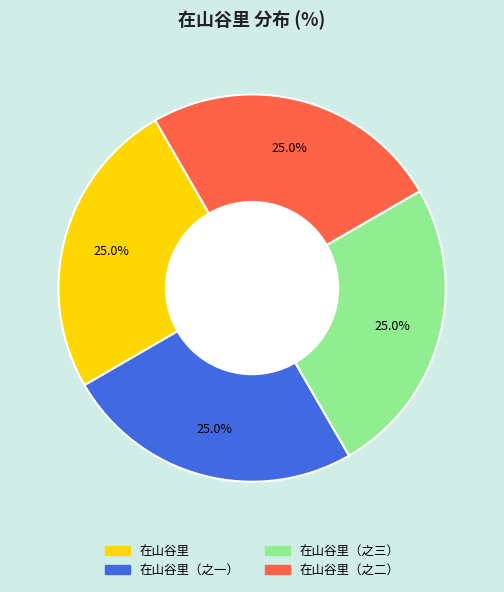

Combined, what portion of the pie is 在山谷里（之一） and 在山谷里（之三）?

50.0%